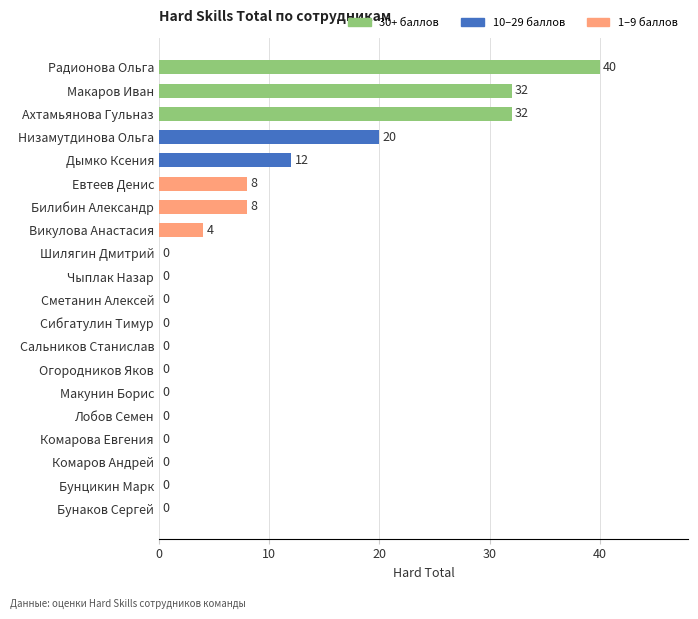

The chart shows a value of 13 at Низамутдинова Ольга. True or false?

False